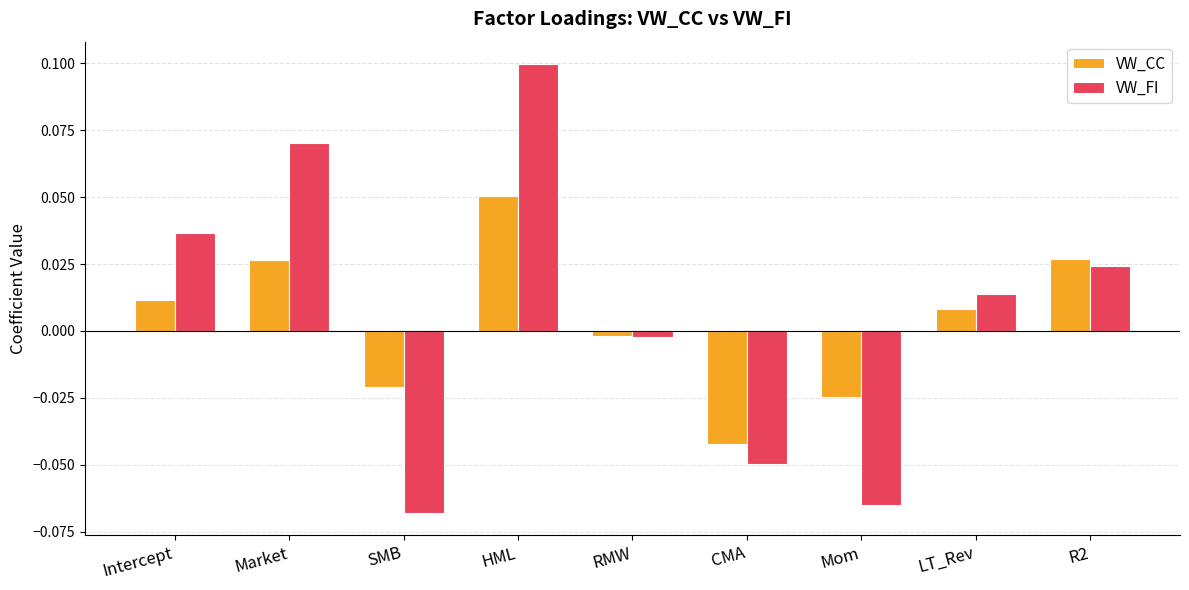

At which label does VW_CC first exceed 0?

Intercept